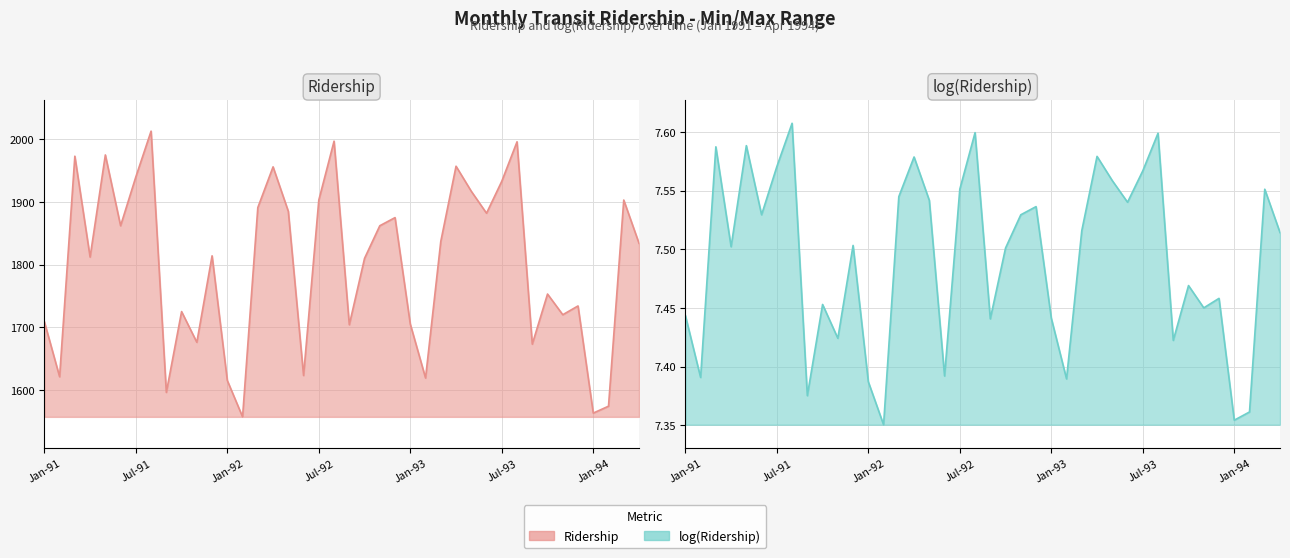

True or false: Ridership has a value of 2944.1 at Dec-93.

False